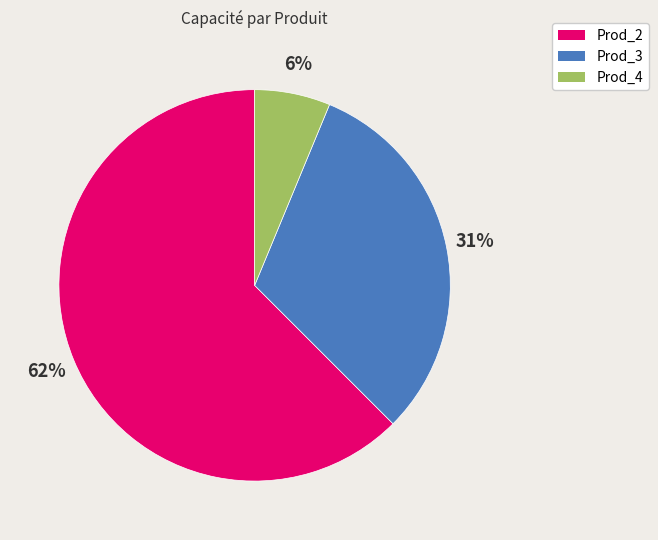

Does Prod_3 represent more than half of the total?

No